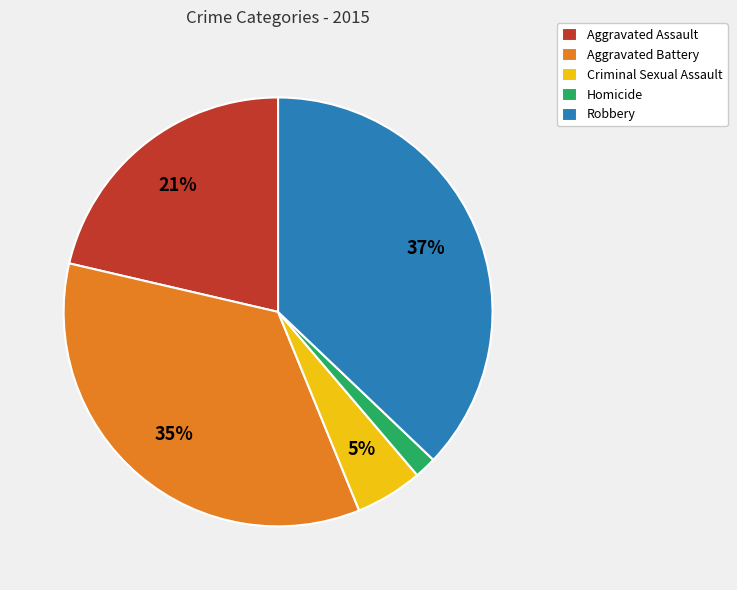

What is the ratio of the value at Aggravated Assault to the value at Aggravated Battery?

0.6